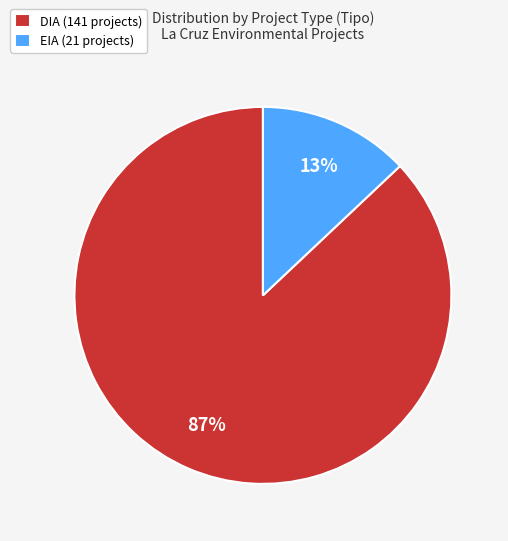

Is there any slice that represents more than half of the pie?

Yes